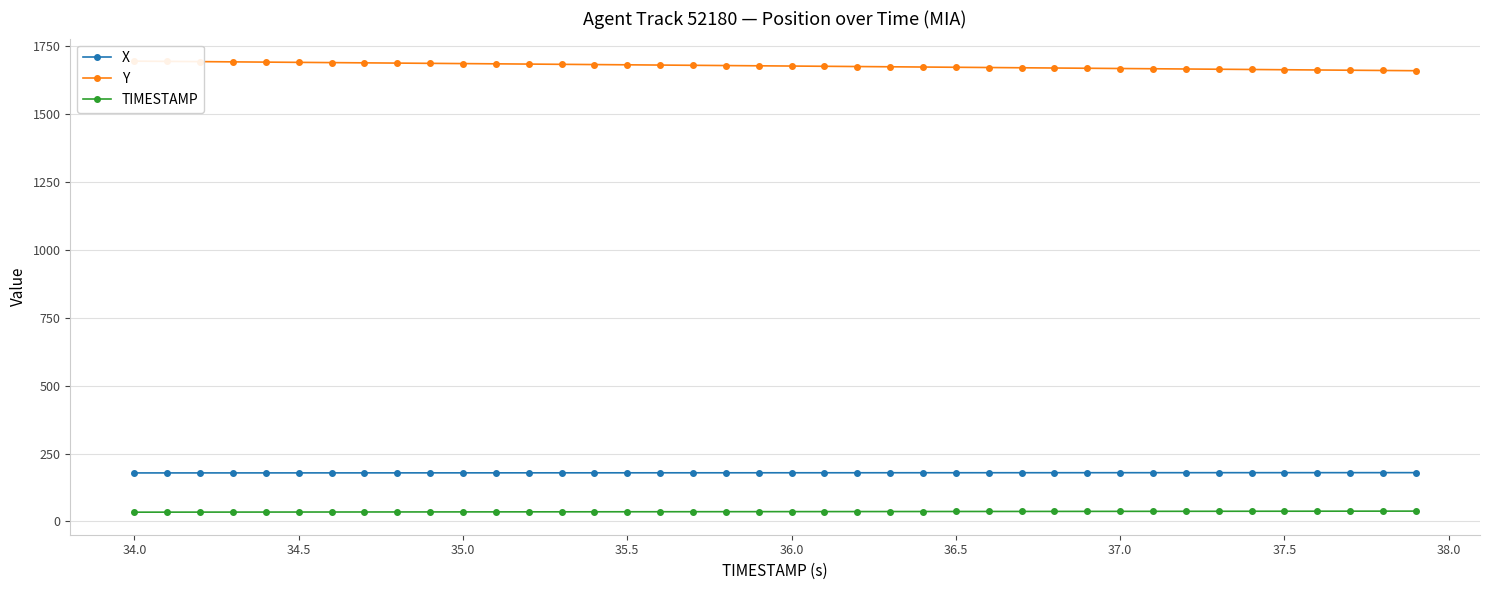

Which series has the largest total across all categories?

Y